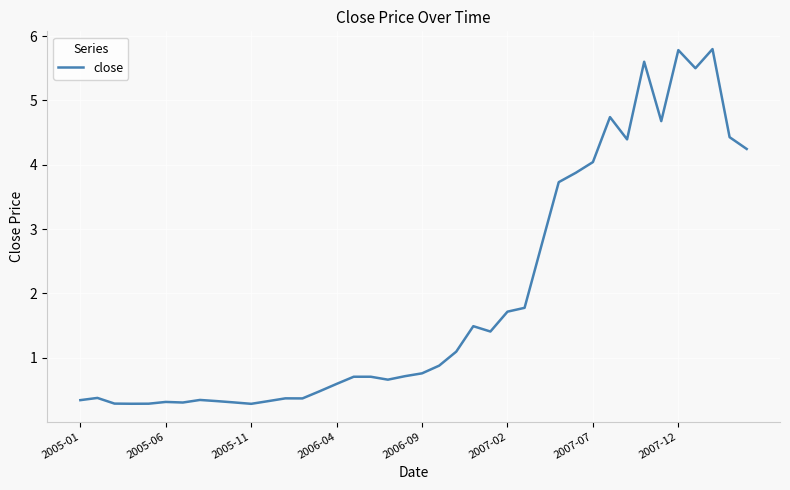

How many distinct data groups are displayed?

1